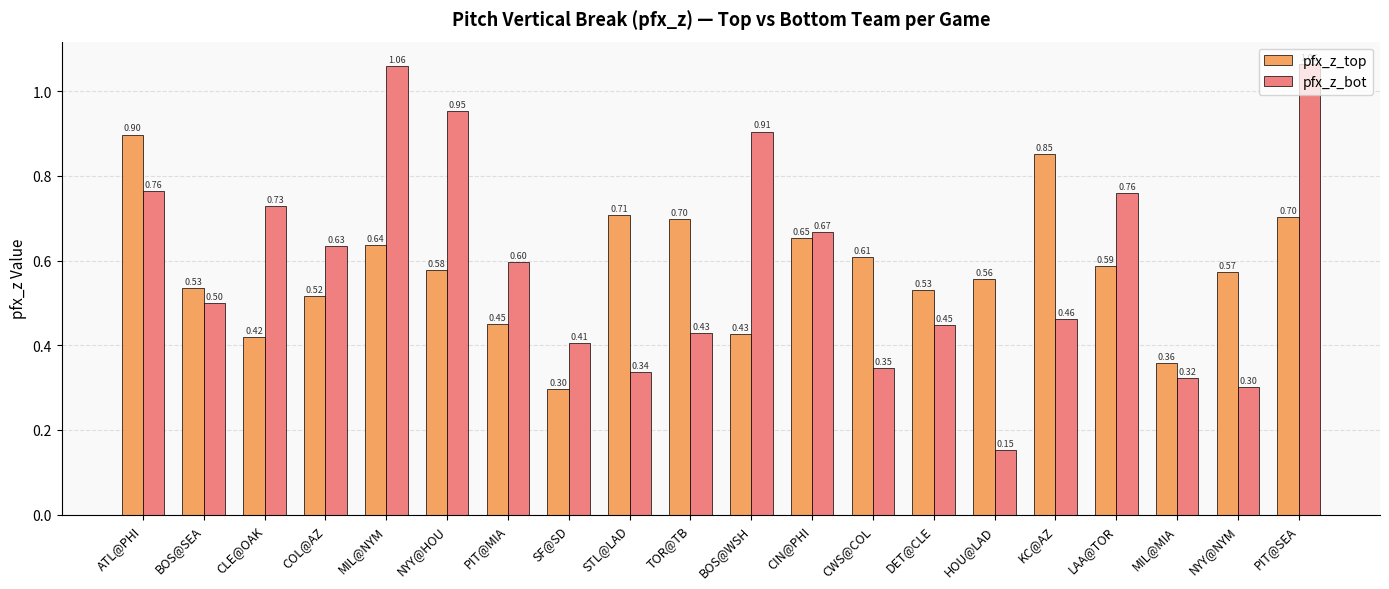

True or false: pfx_z_top has a value of 0.3 at NYY@NYM.

False